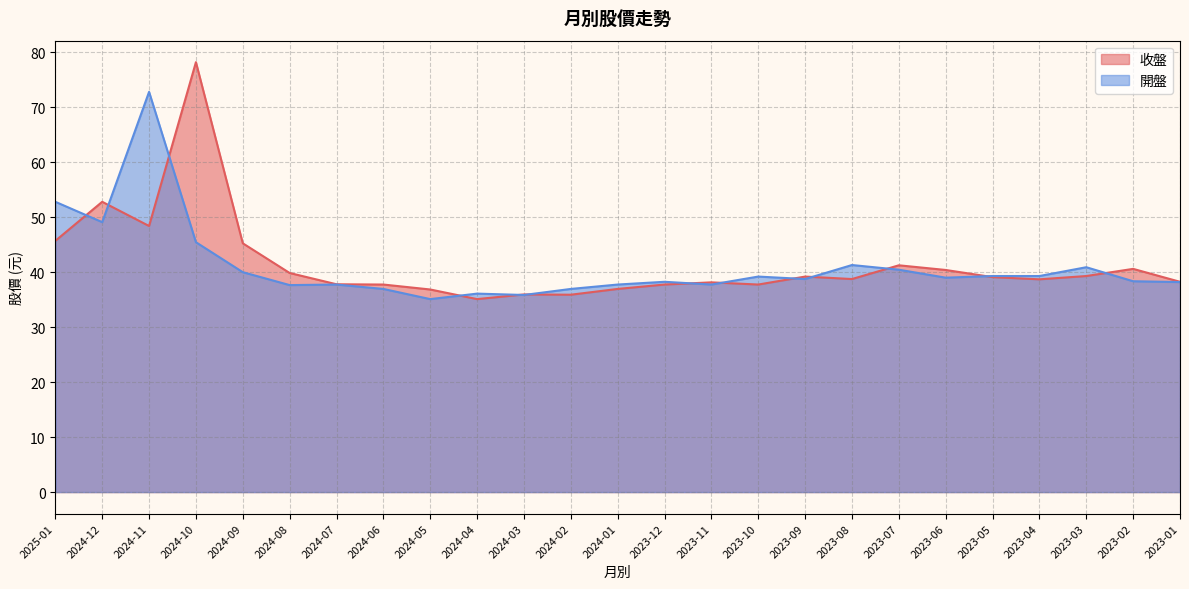

Does the chart have visible grid lines?

Yes